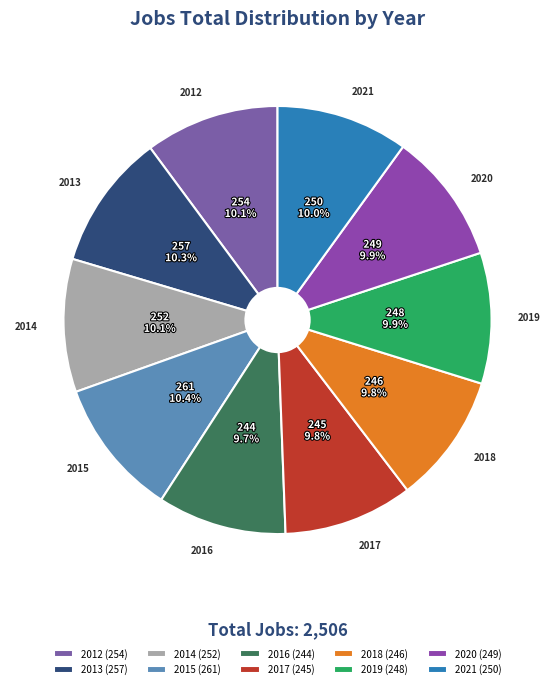

Count the number of slices in the pie.

10